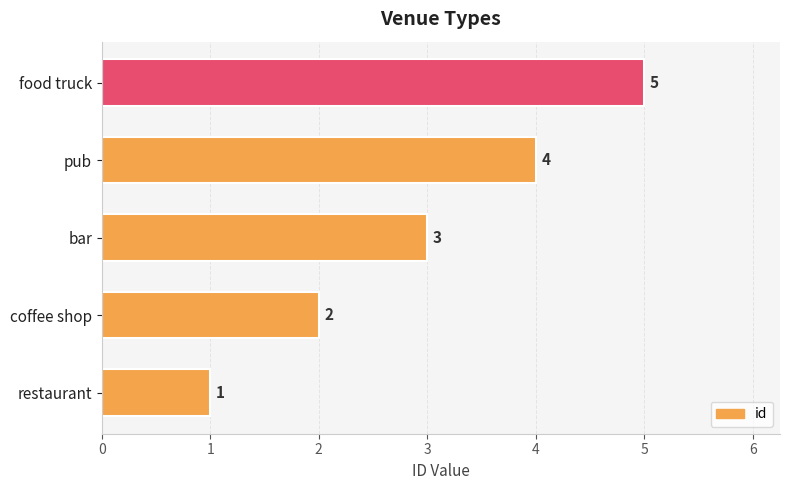

The value at restaurant is 1. True or false?

True